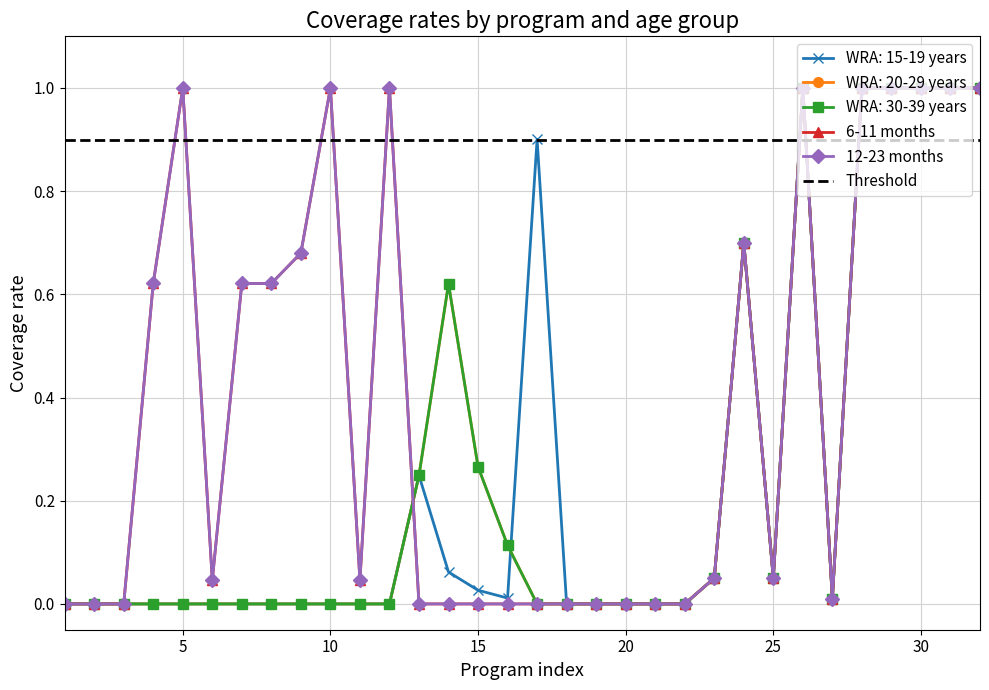

What is the average value of the WRA: 15-19 years series?

0.3